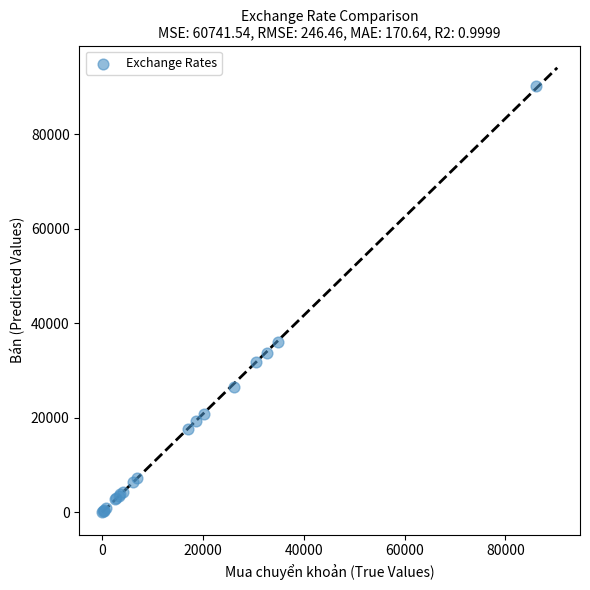

What Y value in the scatter plot is closest to 45142?

35985.0